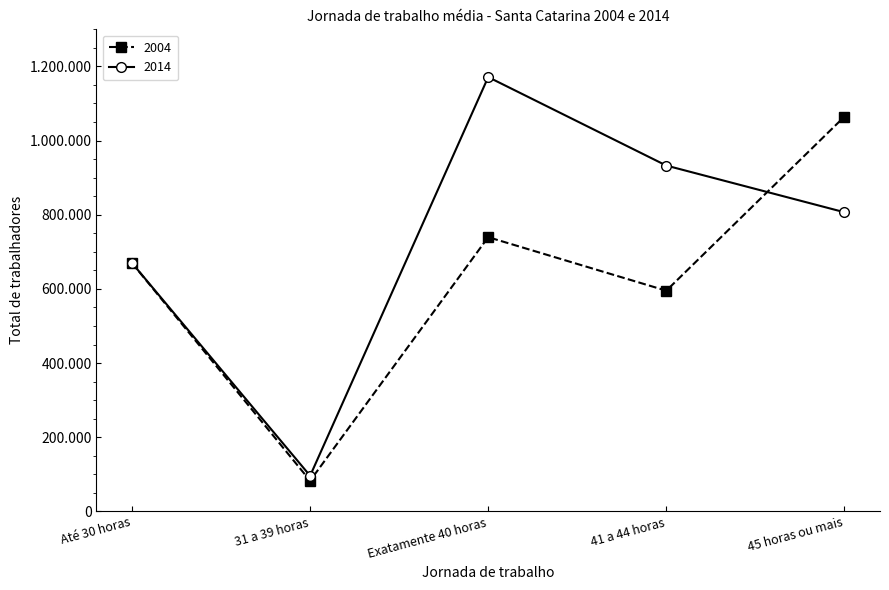

Which series changed the most between Até 30 horas and 45 horas ou mais?

2004